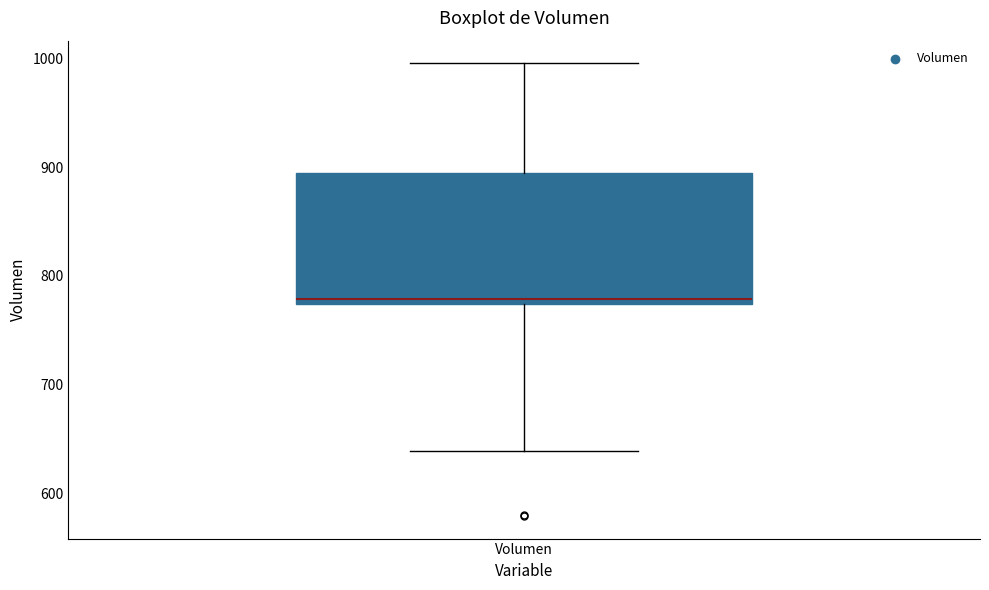

Read this box plot against the y-axis: the position of the median line, the range covered by the box, and the ends of both whiskers. The values are not printed on the chart, so give them approximately, as read against the axis.

median 780, box 770 to 890, whiskers 640 to 1000